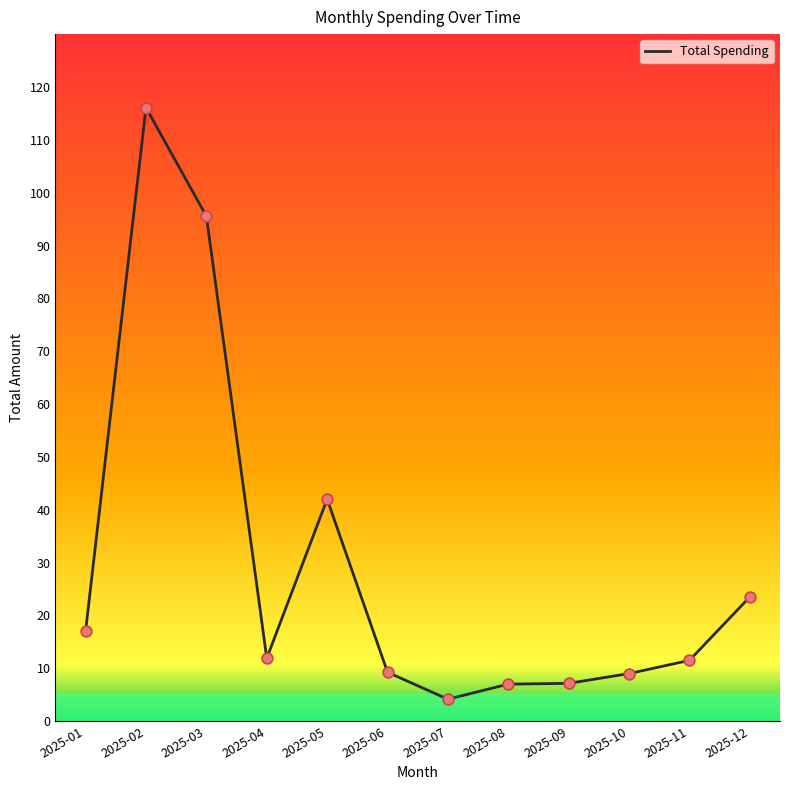

What is the change in value from 2025-10 to 2025-11?

+2.5